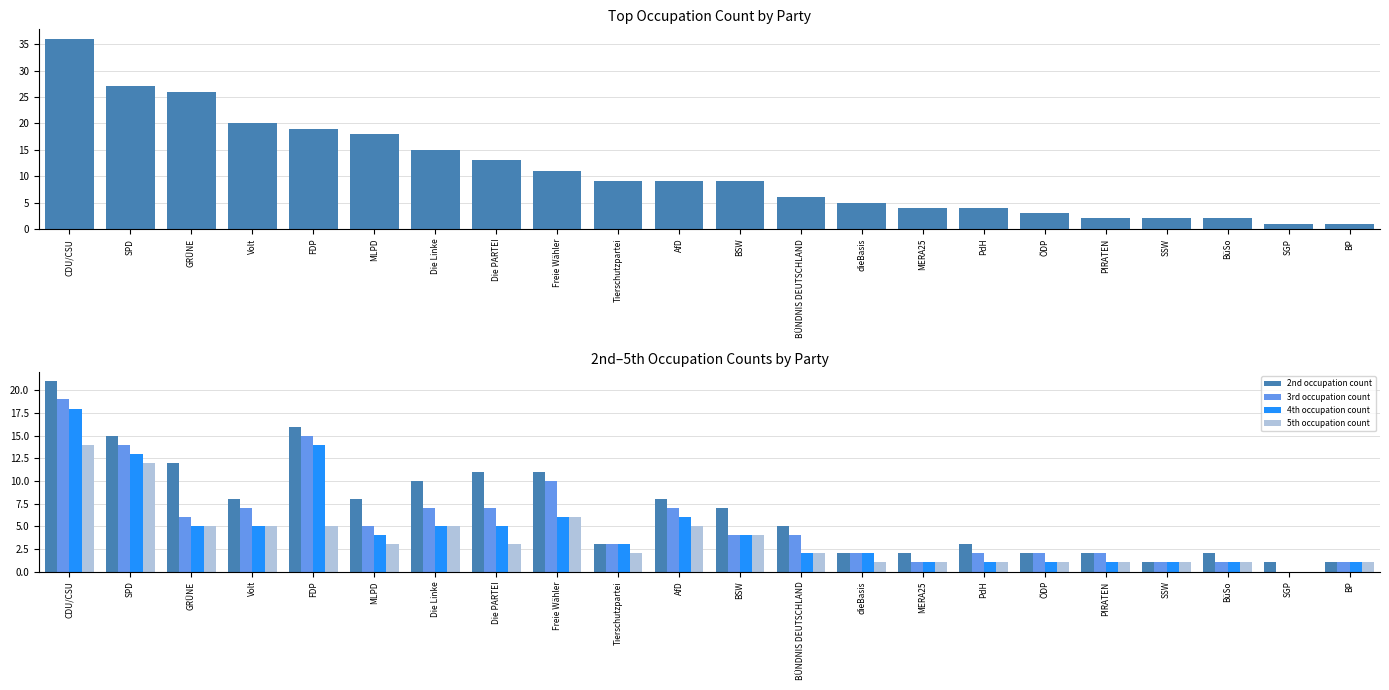

Rank the series by their maximum value, from highest to lowest.

Top occupation count, 2nd occupation count, 3rd occupation count, 4th occupation count, 5th occupation count